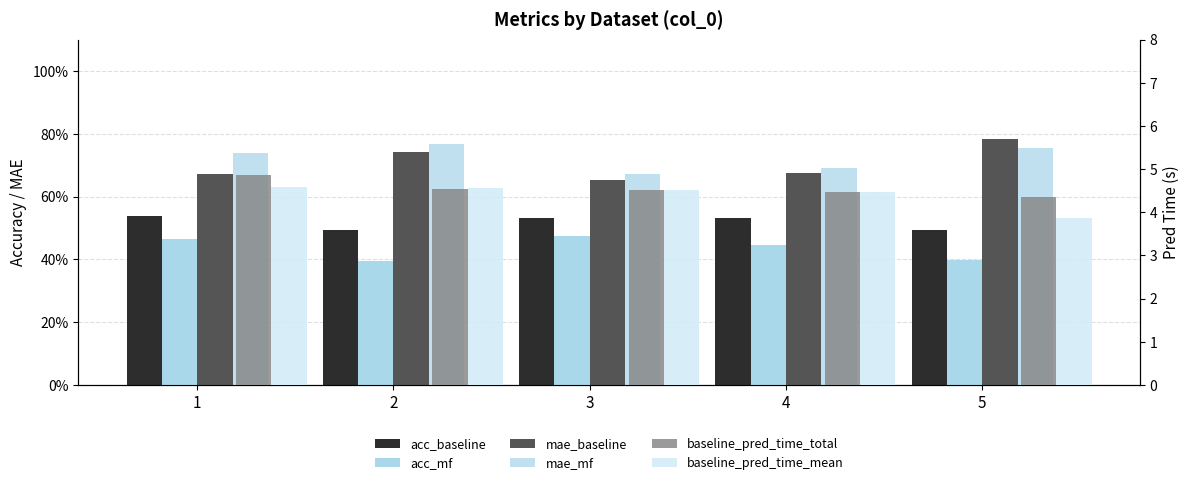

Where is baseline_pred_time_total nearest to the value 4?

5